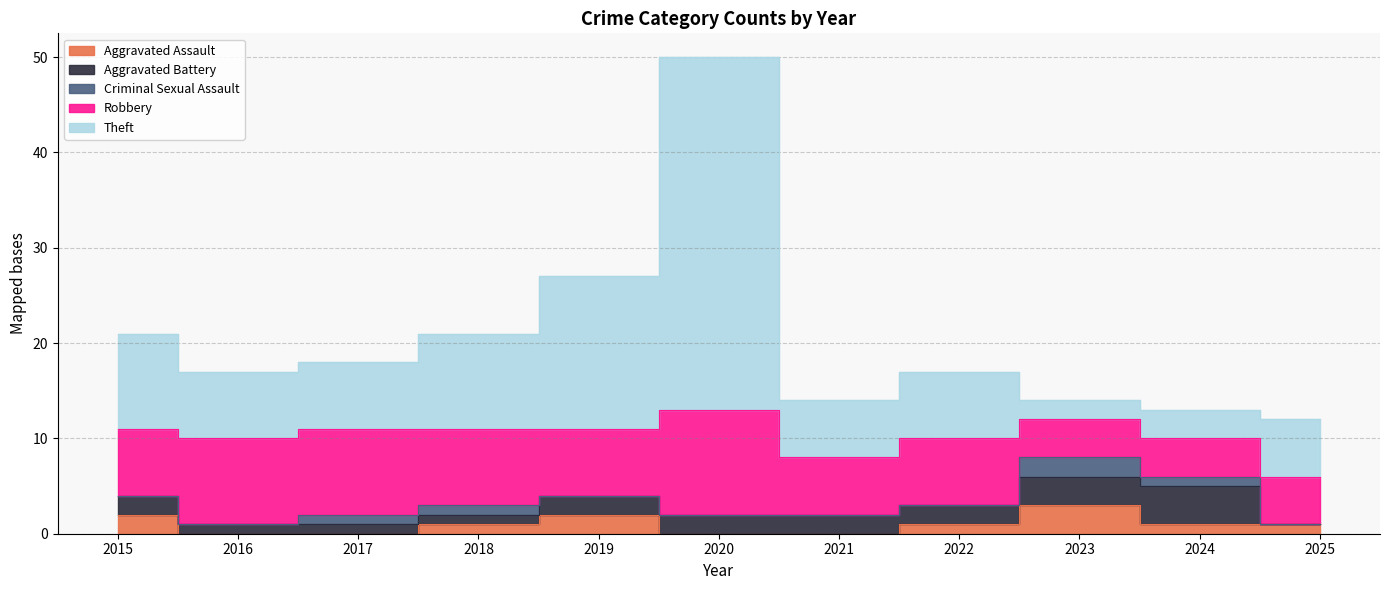

Which category has the highest value in the Theft series?

2020